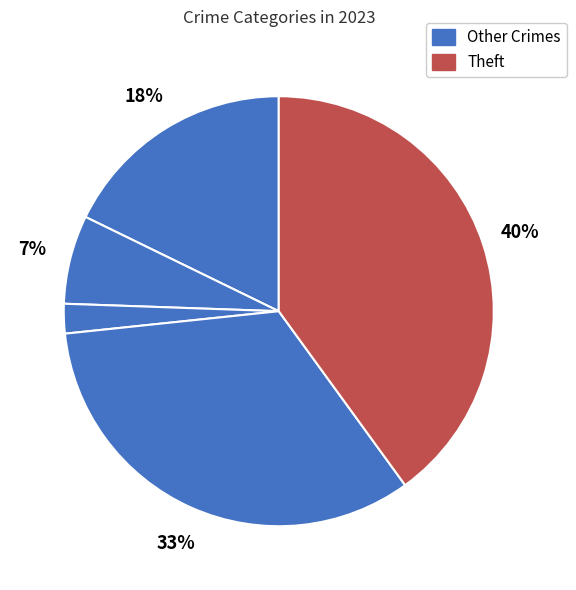

Does any single category account for the majority?

No